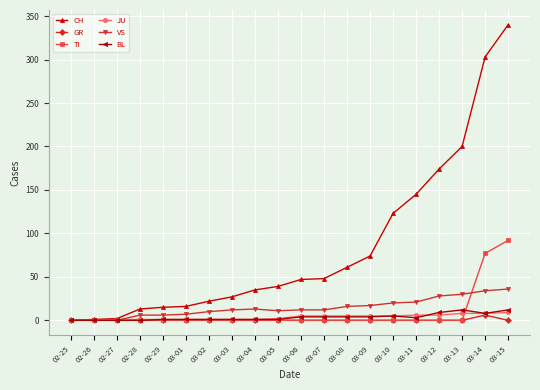

Rank the series by their maximum value, from lowest to highest.

GR, JU, BL, VS, TI, CH